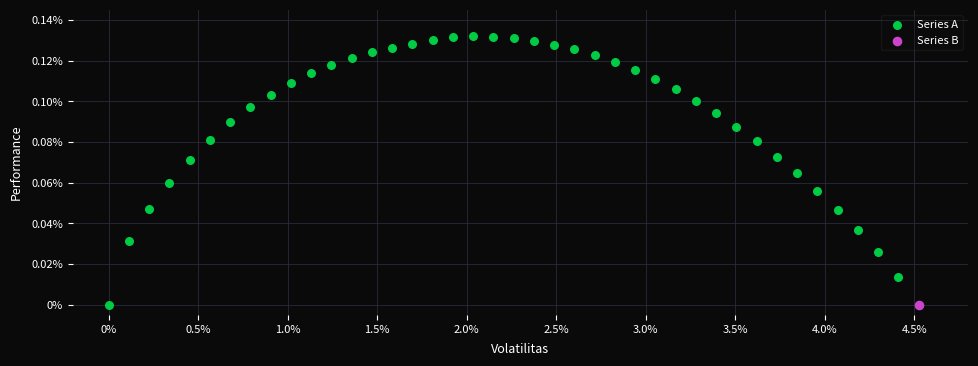

What are all the series names shown in the legend?

Series A, Series B